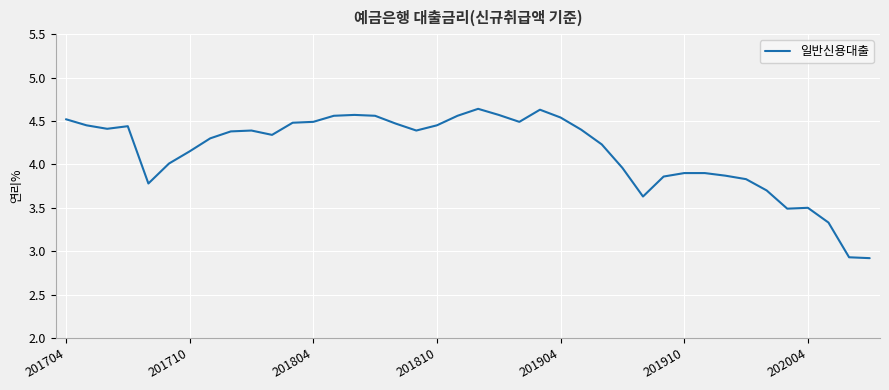

Does the chart have visible grid lines?

Yes